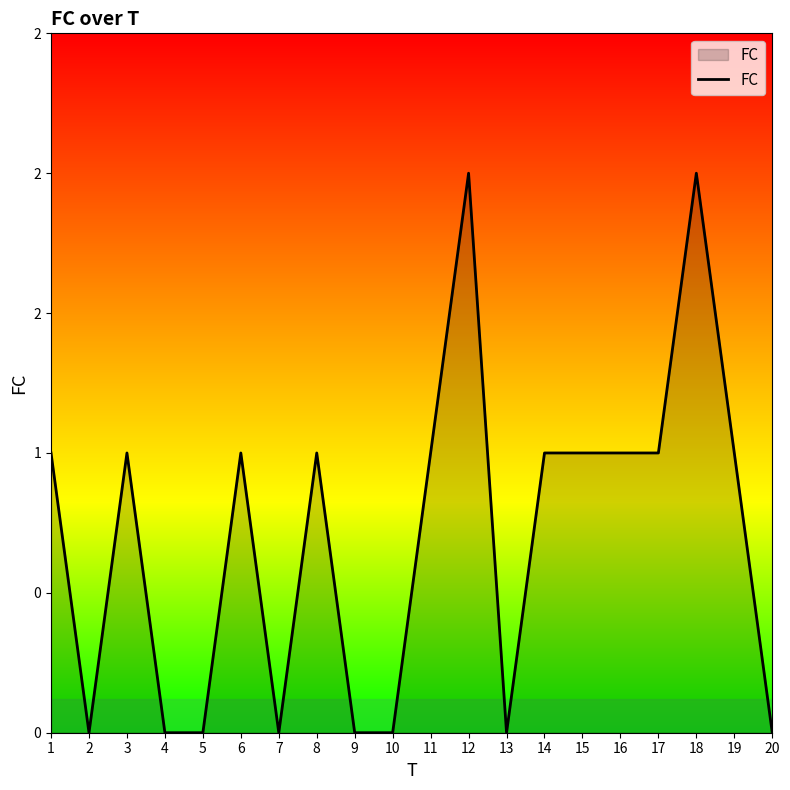

Is this an area chart (filled region under the line)?

Yes